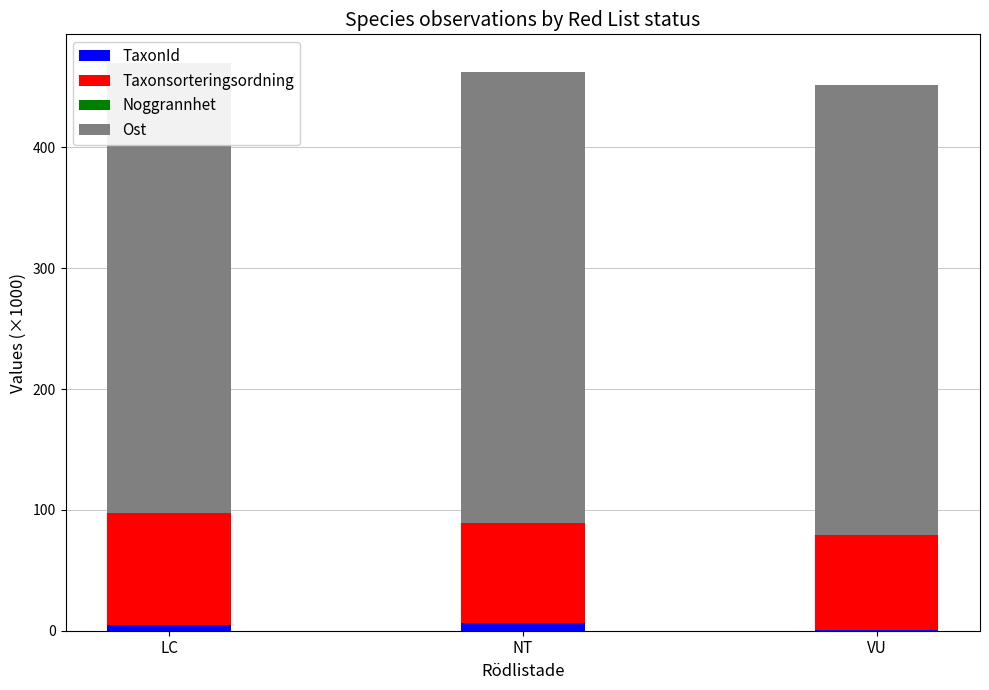

Reading left to right, list all the values displayed in this chart.

TaxonId: 4.8	6.4	0.5
Taxonsorteringsordning: 92.5	82.9	78.4
Noggrannhet: 0.0	0.0	0.0
Ost: 372.8	372.9	372.9